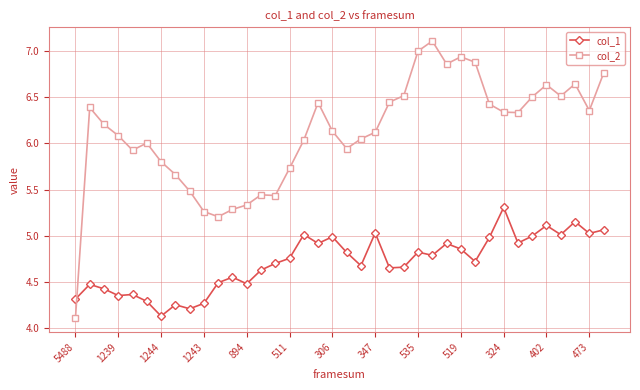

Which series has the widest spread of values?

col_2